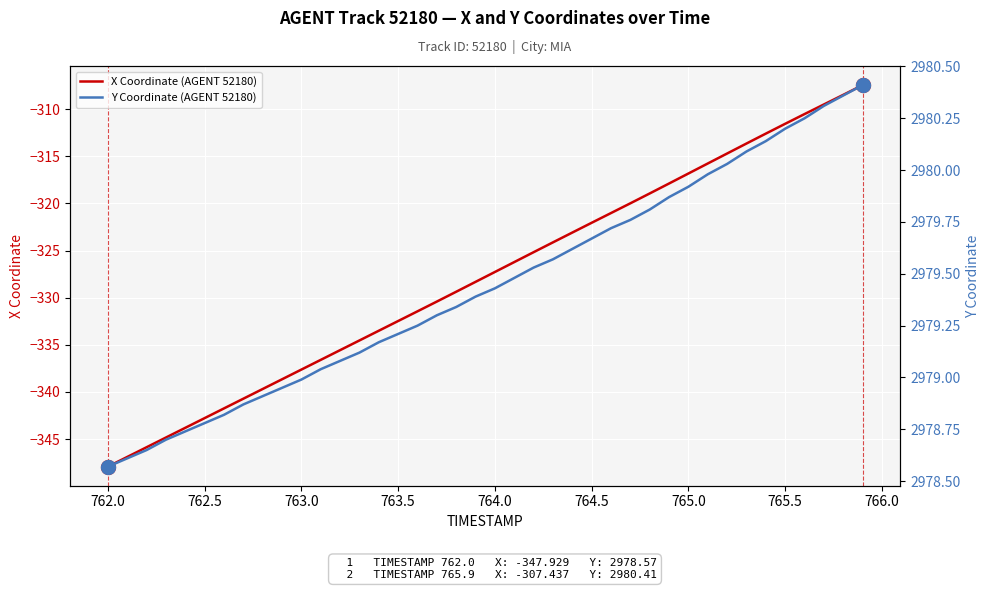

True or false: X Coordinate (AGENT 52180) and Y Coordinate (AGENT 52180) cross at least once.

False